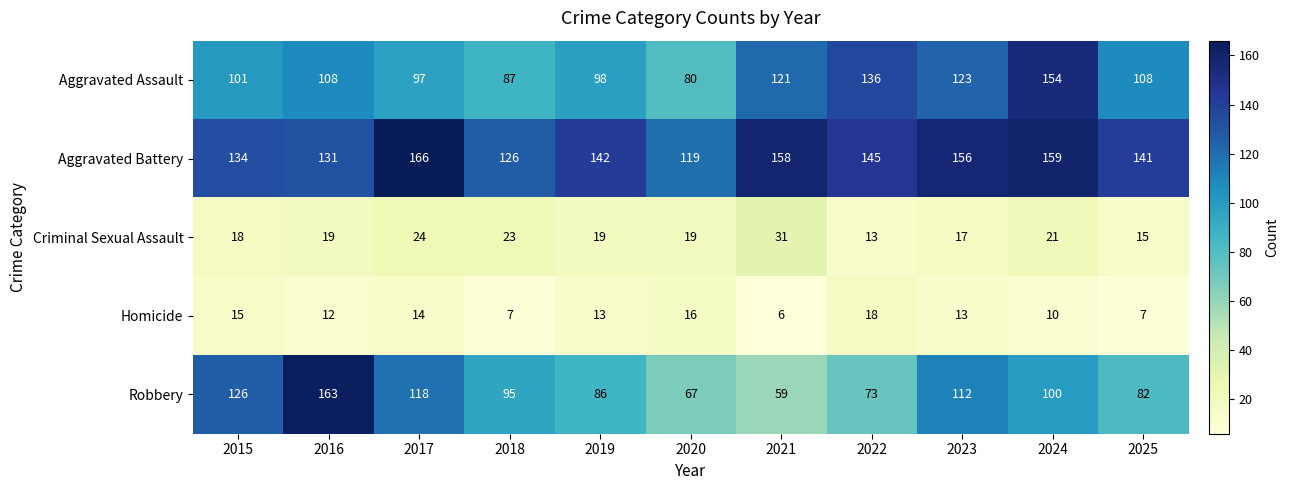

Which series changed the most between 2016 and 2017?

Robbery